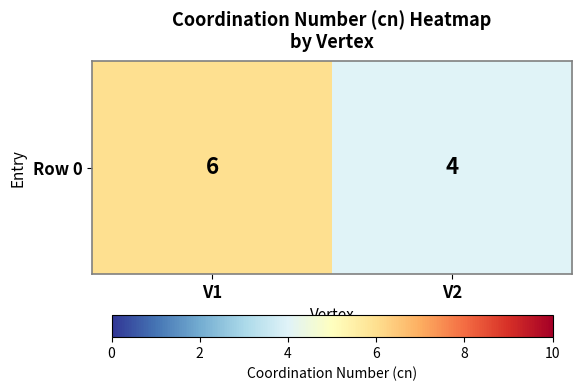

What is the sum of all values?

10